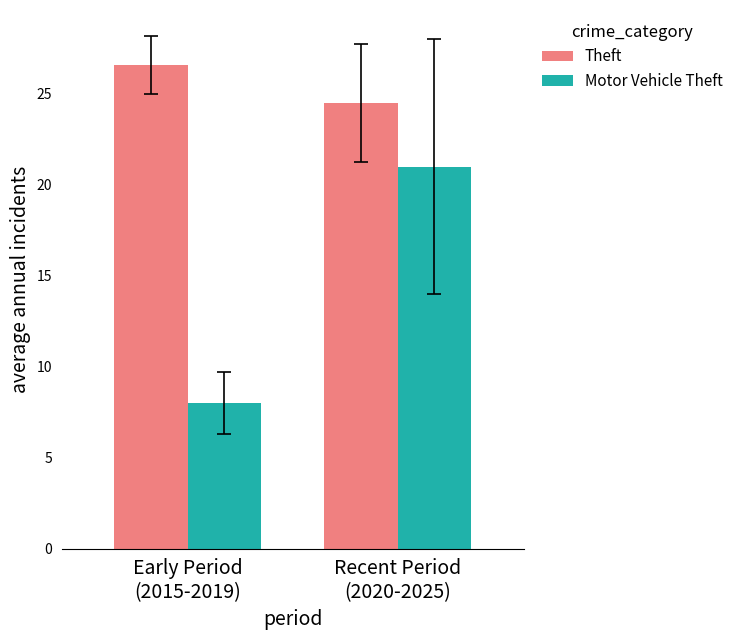

The value of Theft at Recent Period
(2020-2025) is 13.0. True or false?

False